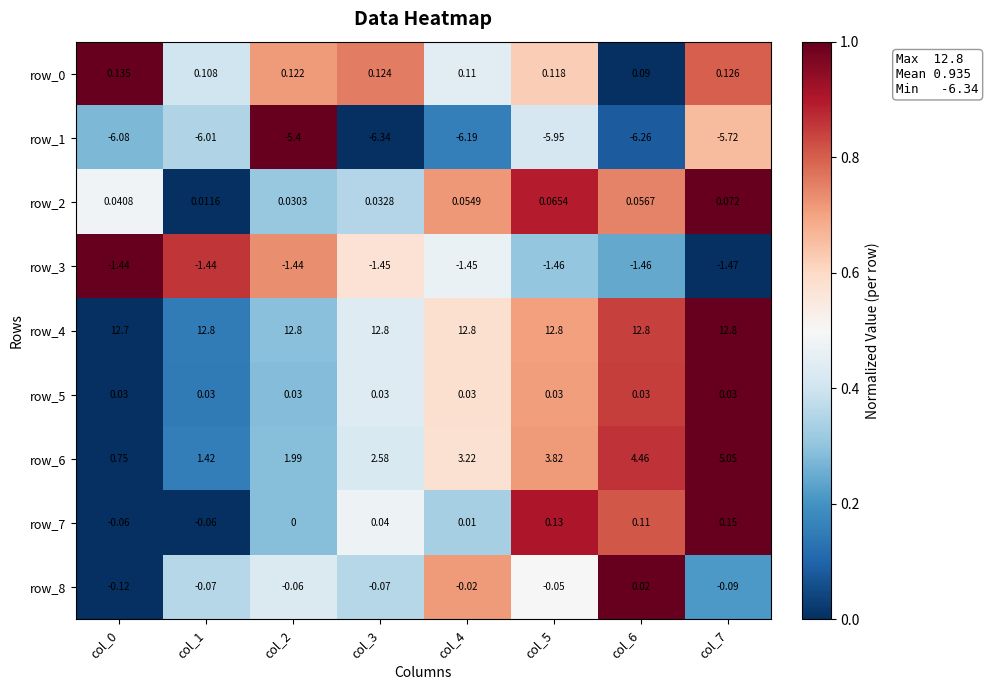

Is the value of row_4 at col_3 greater than the value of row_1 at col_5?

Yes